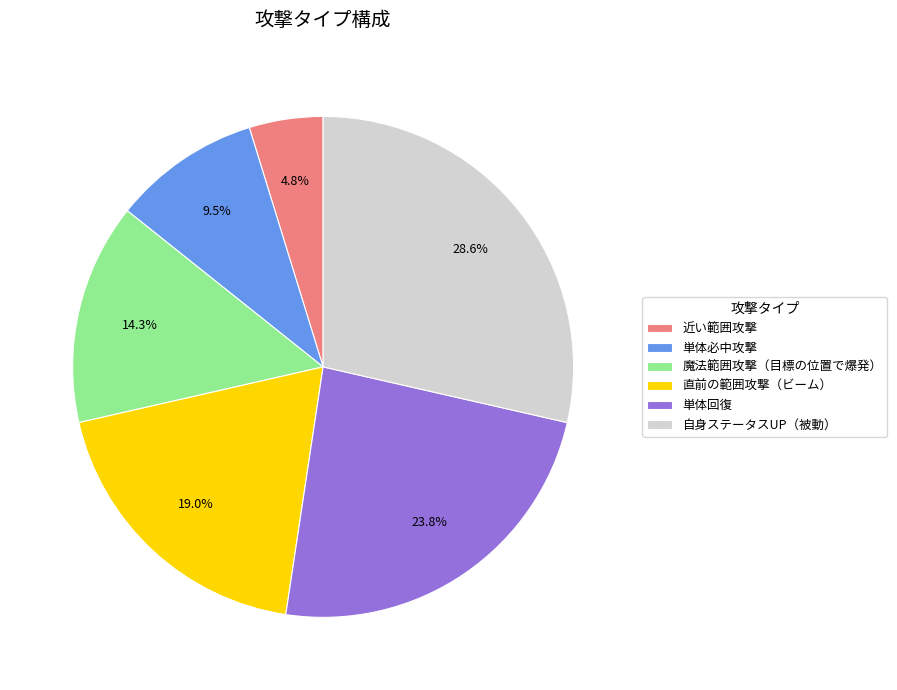

Count the number of slices in the pie.

6